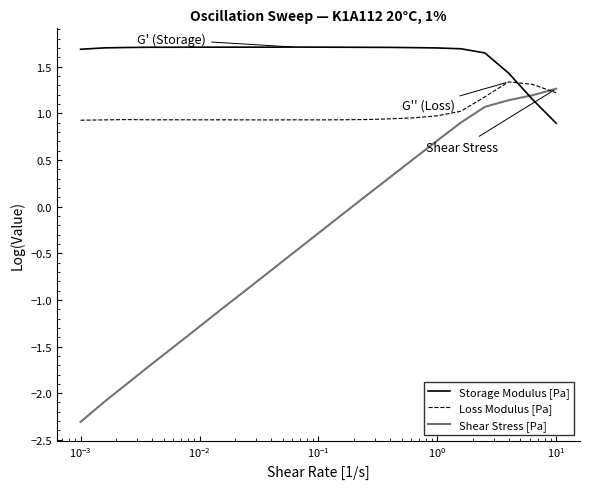

Which series ends up on top after the final intersection of Loss Modulus [Pa] and Storage Modulus [Pa]?

Loss Modulus [Pa]